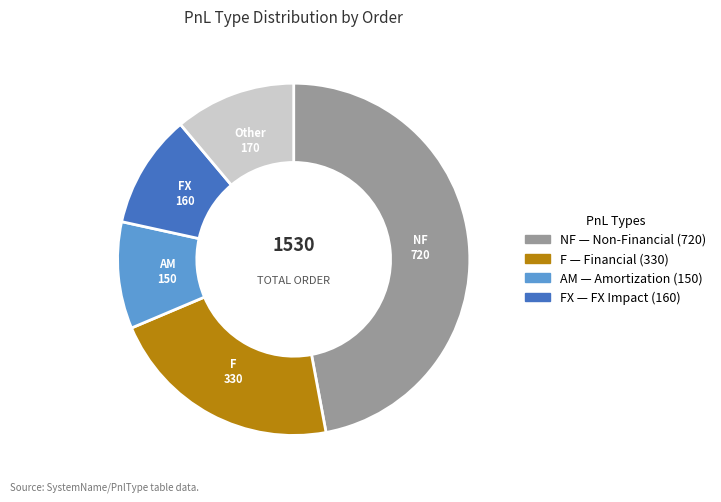

Is there a majority slice in this chart?

No